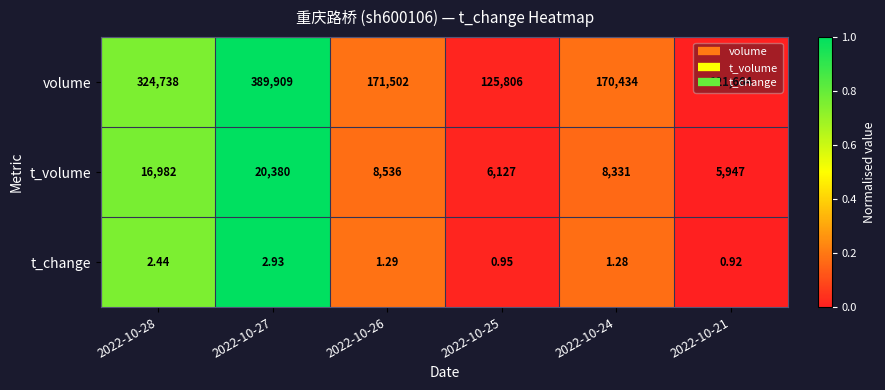

Which series has the widest spread of values?

volume